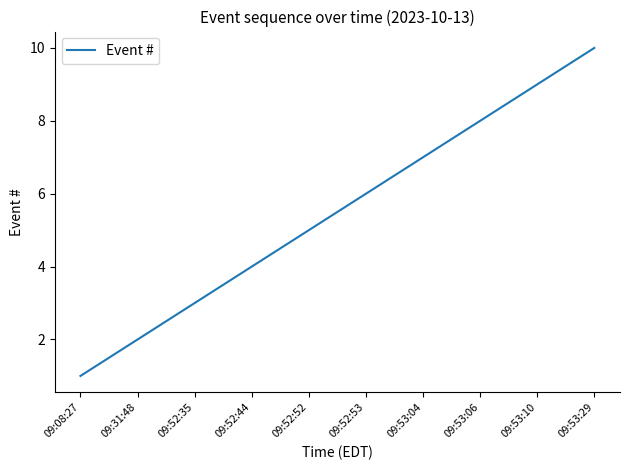

What is the difference between the maximum and minimum values?

9